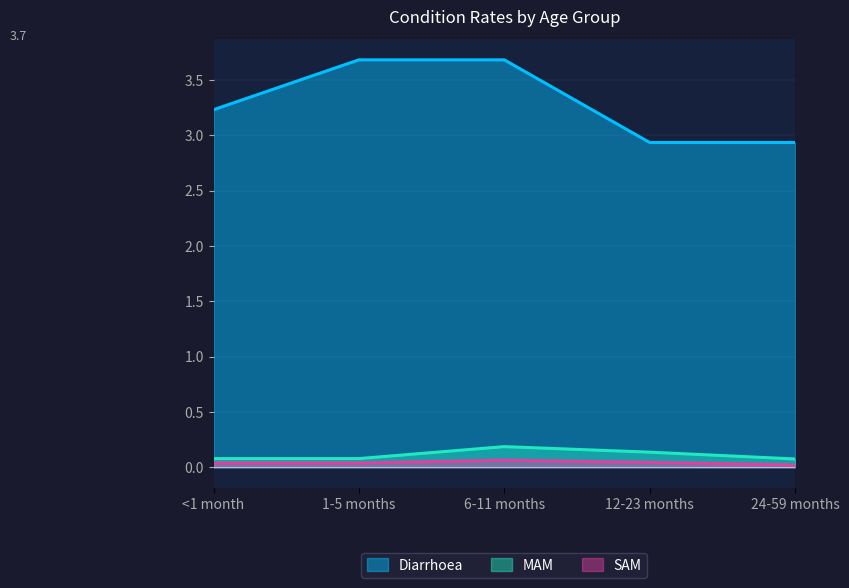

What is the difference between the maximum and second lowest values in the MAM series?

0.1